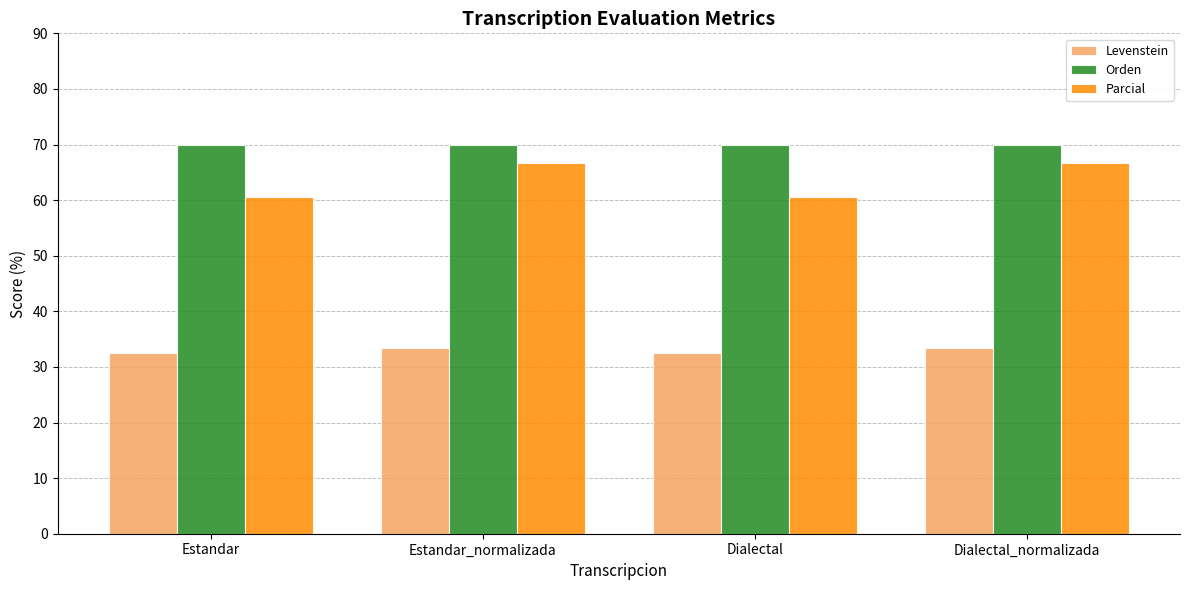

Is it true that Levenstein equals 33.3 at Dialectal_normalizada?

True